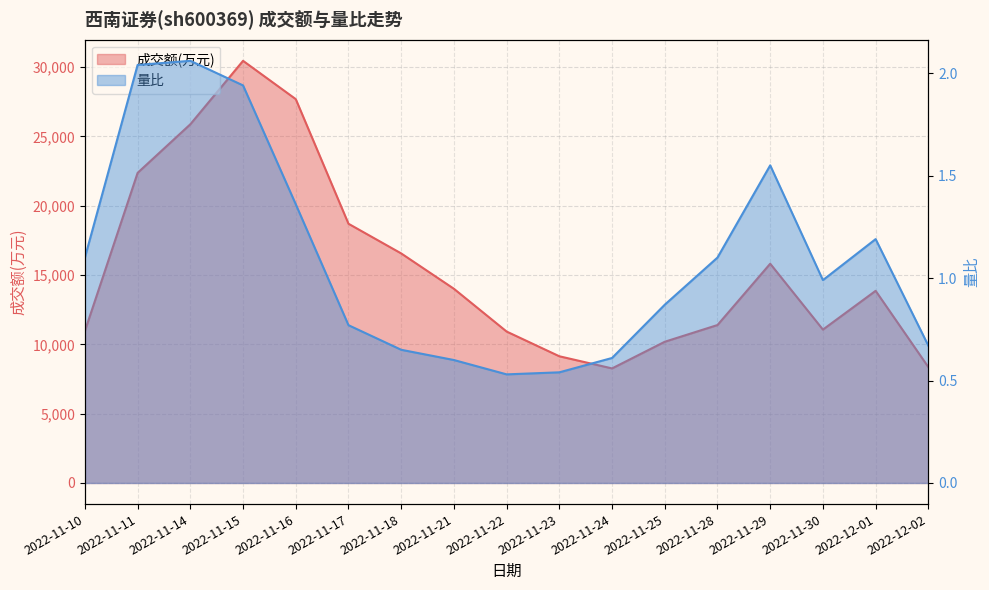

What is the label of the 9th point from the right?

2022-11-22